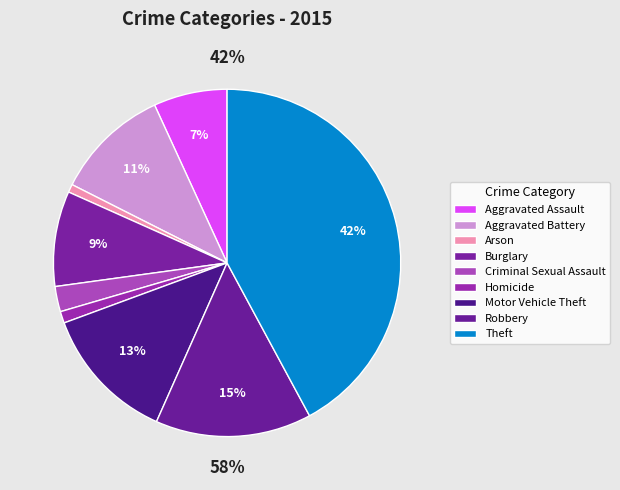

Is it true that Burglary is 9% of the pie?

True